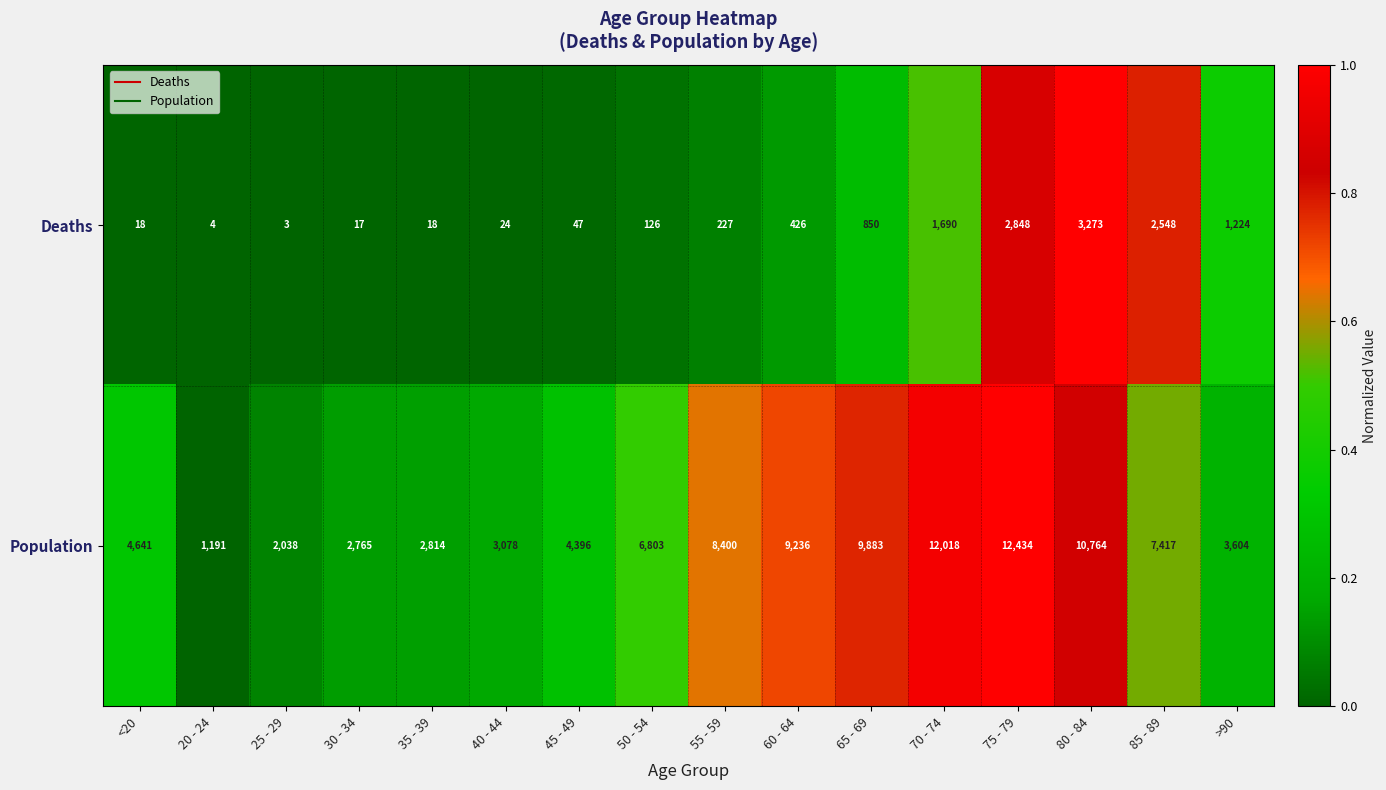

Rank the series by their maximum value, from highest to lowest.

Population, Deaths